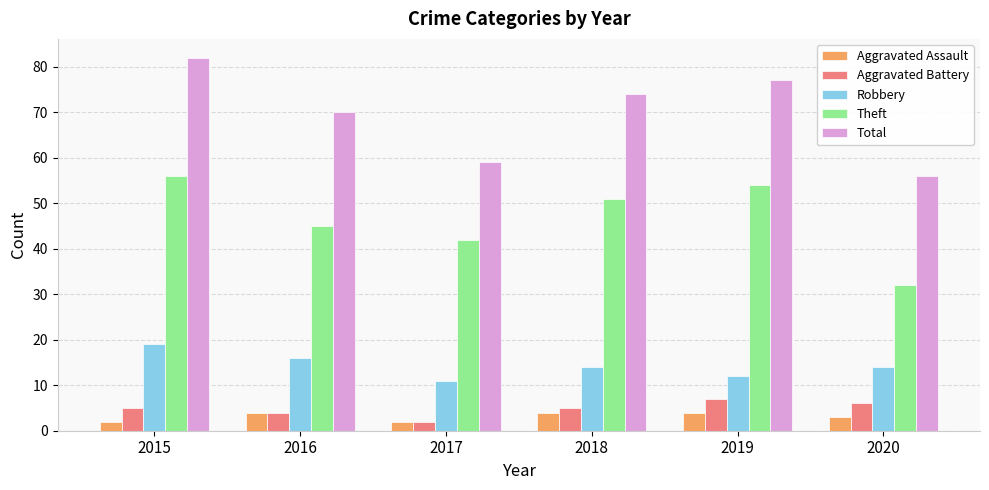

What is the sum of all Robbery values?

86